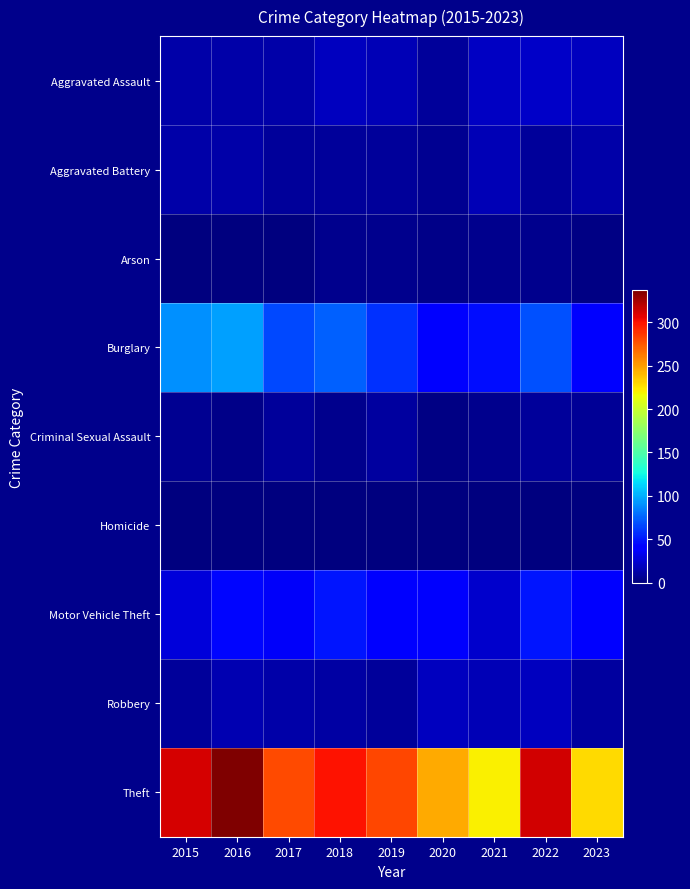

List the series in order of their peak value, highest first.

Theft, Burglary, Motor Vehicle Theft, Aggravated Assault, Robbery, Aggravated Battery, Criminal Sexual Assault, Arson, Homicide